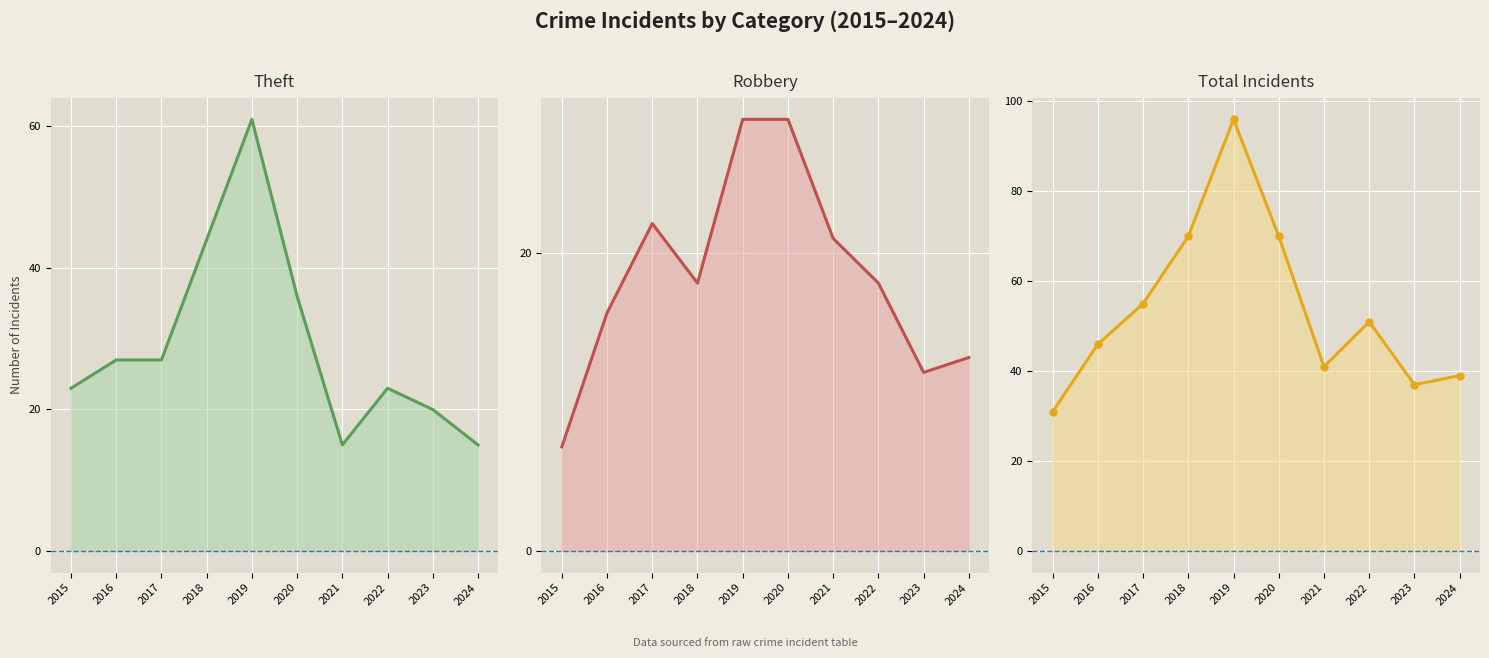

In Robbery line, how many points are higher than both neighbors (excluding endpoints)?

1